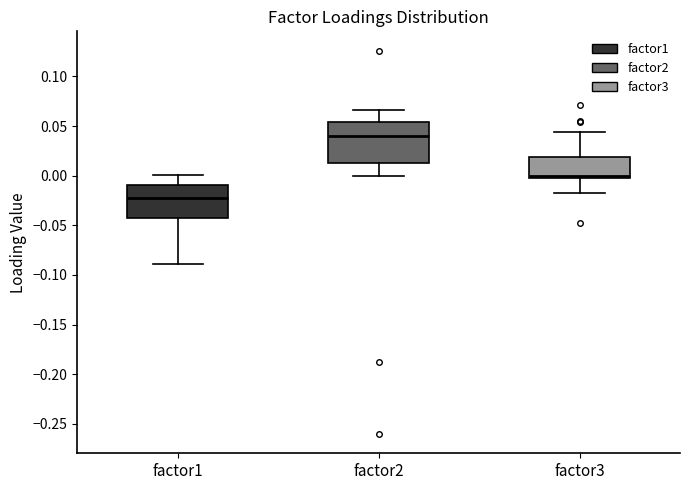

Reading left to right, transcribe this box plot: for each box, give where its median line is, the range the box spans, and where its two whiskers end, as read against the y-axis. The values are not printed on the chart, so give them approximately, as read against the axis.

factor1: median -0.025, box -0.045 to -0.010, whiskers -0.090 to 0.000
factor2: median 0.040, box 0.015 to 0.055, whiskers 0.000 to 0.065
factor3: median 0.000 (just above the box's lower edge), box 0.000 to 0.020, whiskers -0.015 to 0.045